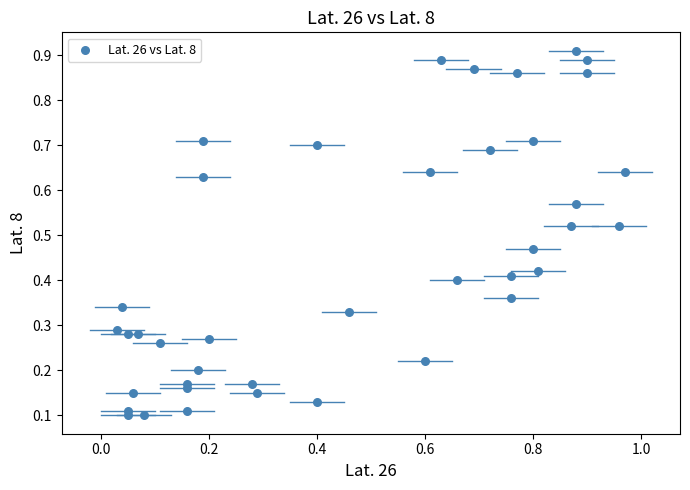

What is the range of Y values (max minus min)?

0.8